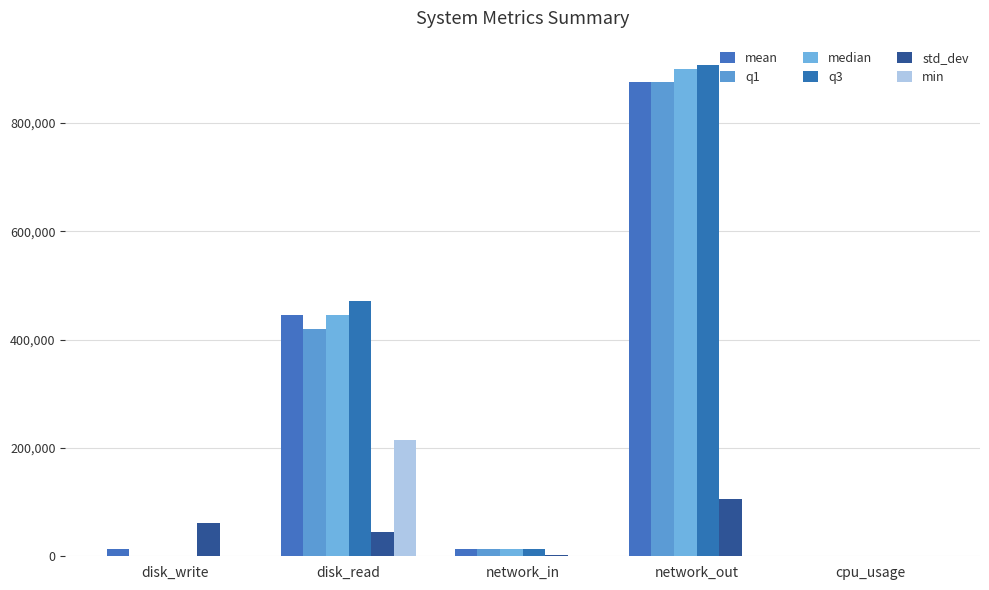

How many series are shown in this chart?

6